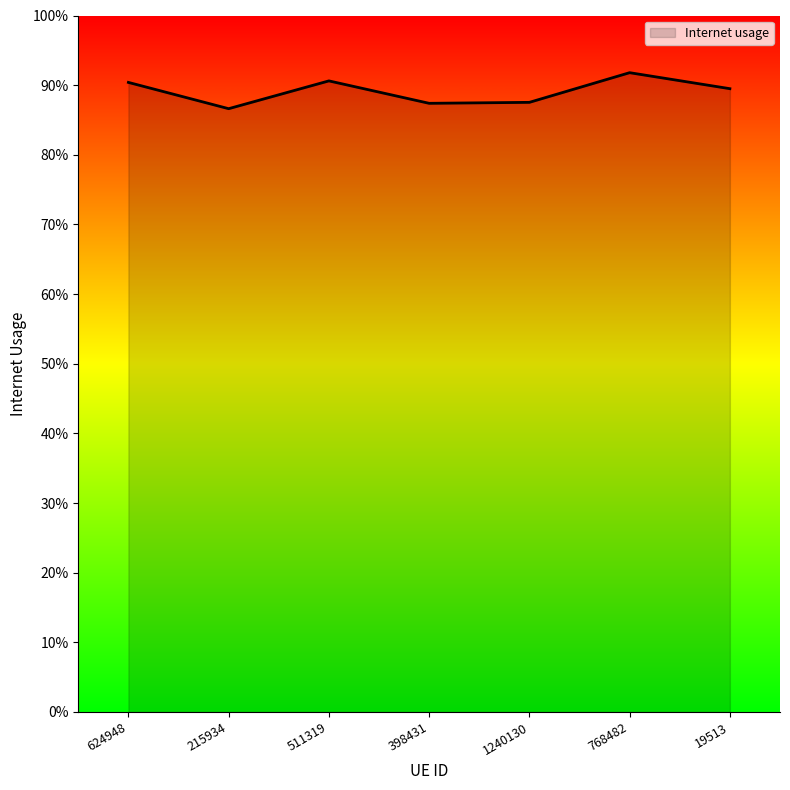

What is the value of the 3rd point from the left?

0.9